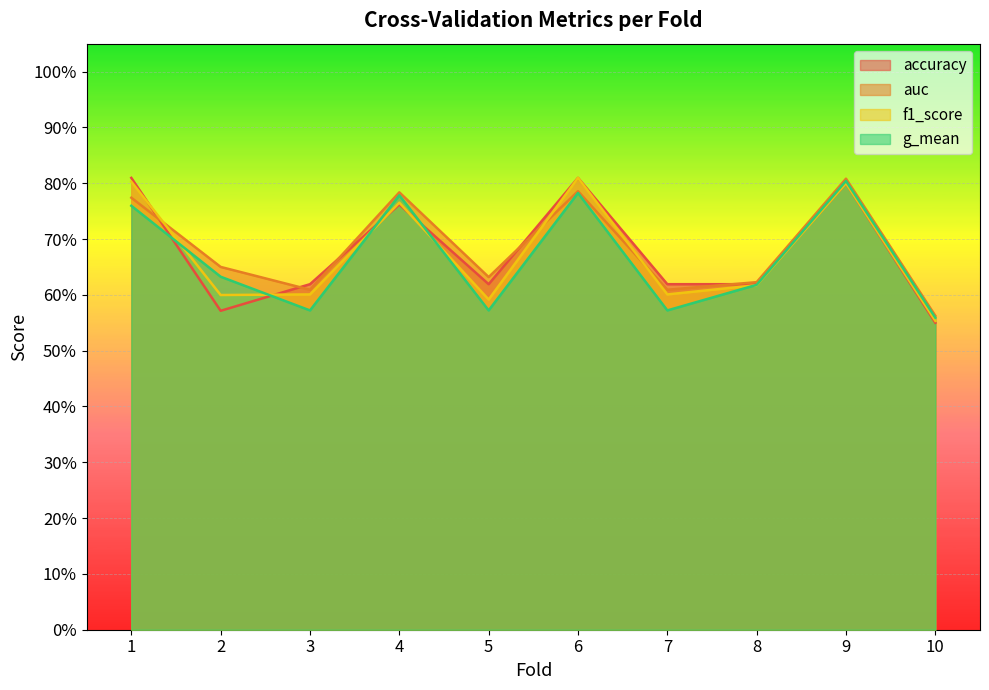

The value of auc at 3 is 0.4. True or false?

False